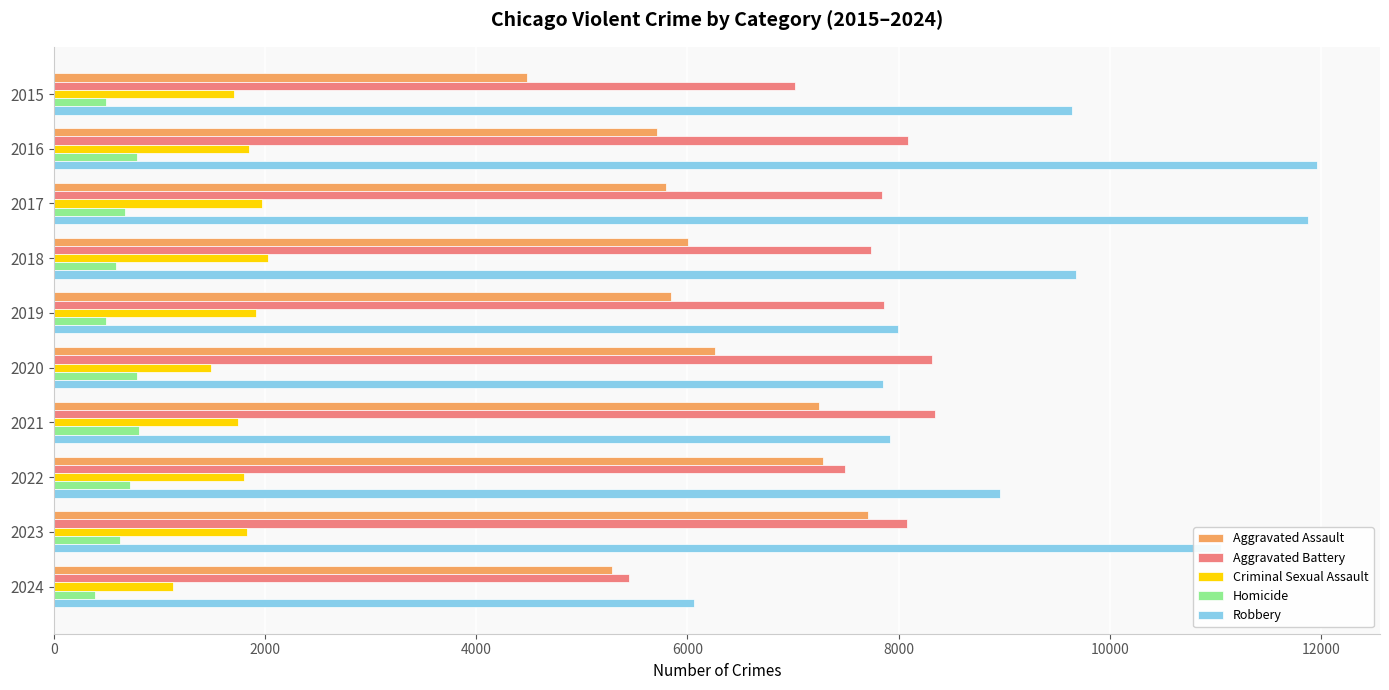

Is the value of Criminal Sexual Assault at 2023 greater than the value of Homicide at 2023?

Yes